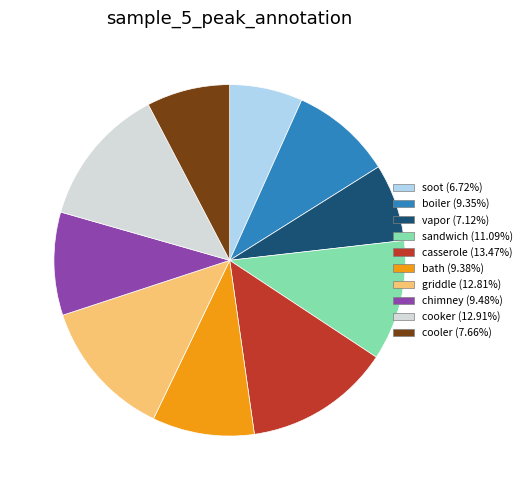

Is there a majority slice in this chart?

No